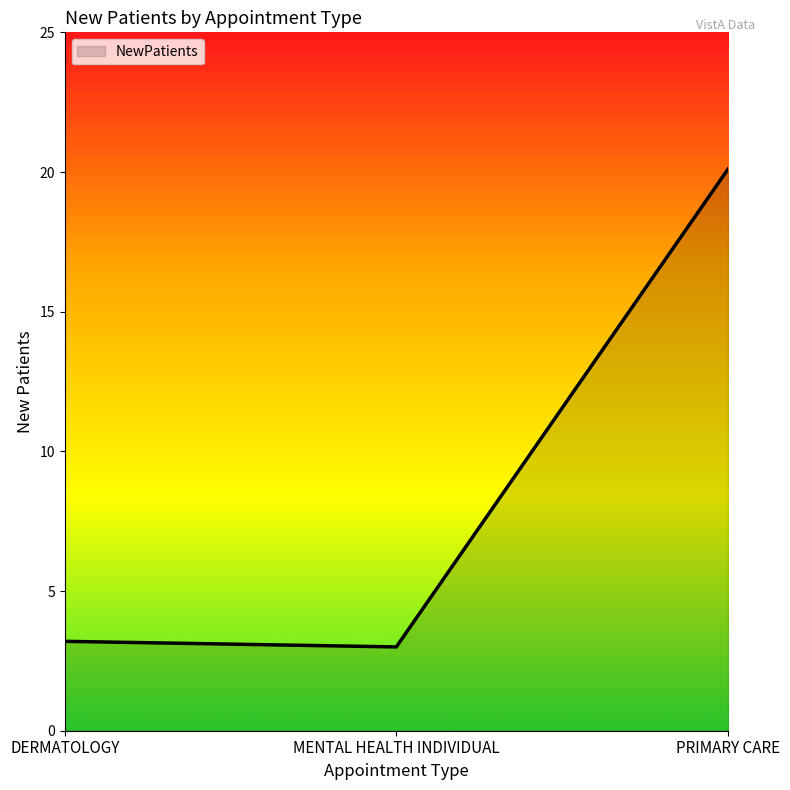

Reading left to right, list all the values displayed in this chart.

DERMATOLOGY=3.2	MENTAL HEALTH INDIVIDUAL=3.0	PRIMARY CARE=20.1